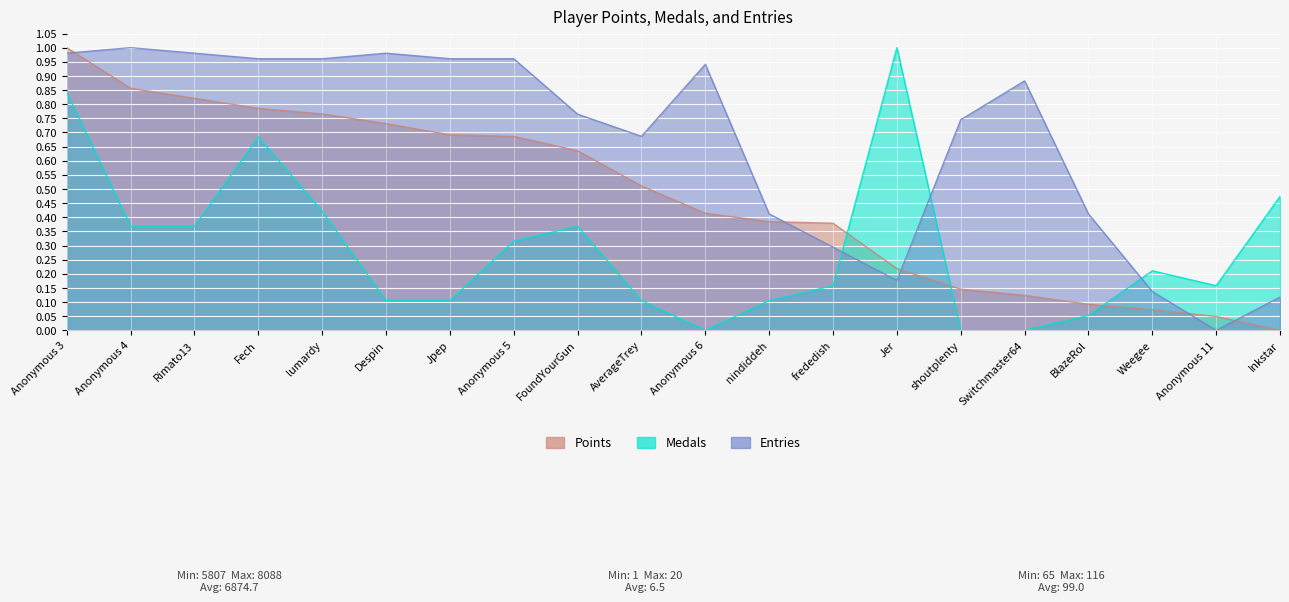

Is it true that Medals equals 0.4 at shoutplenty?

False